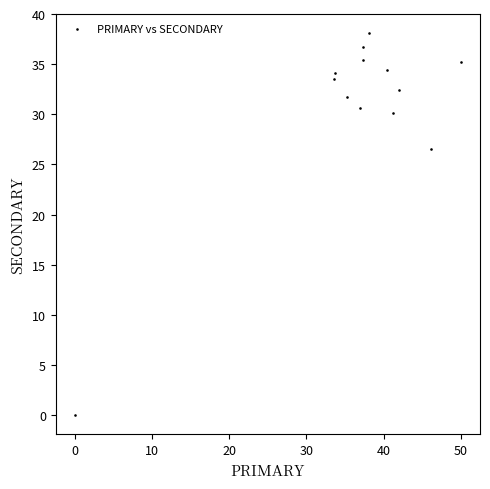

What is the range of X values (max minus min)?

50.0